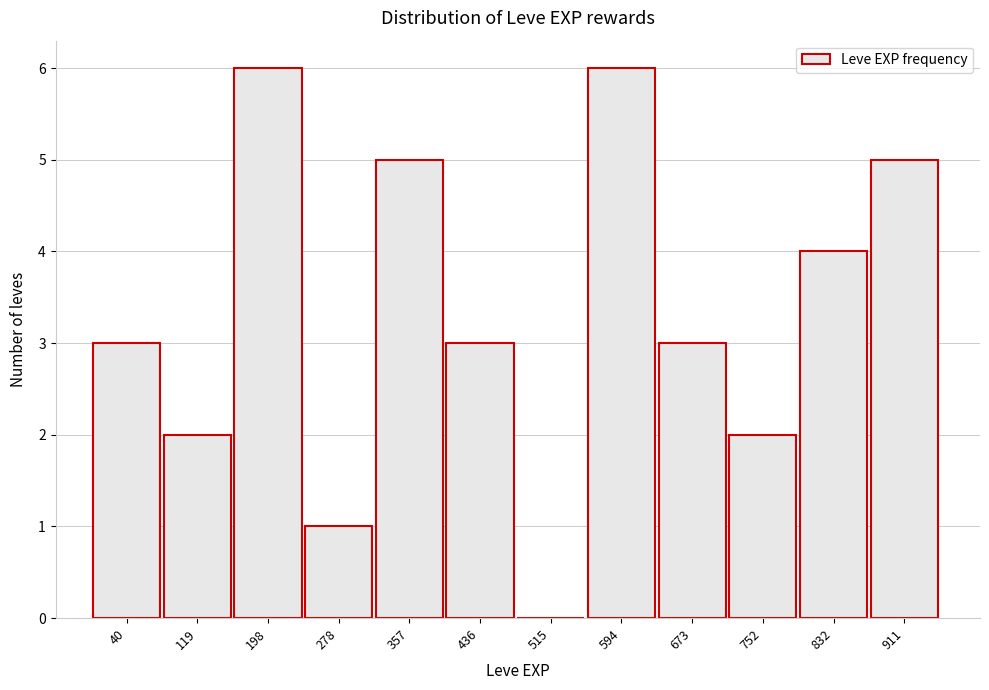

Reading right to left, extract all data points from this chart.

911=5	832=4	752=2	673=3	594=6	515=0	436=3	357=5	278=1	198=6	119=2	40=3